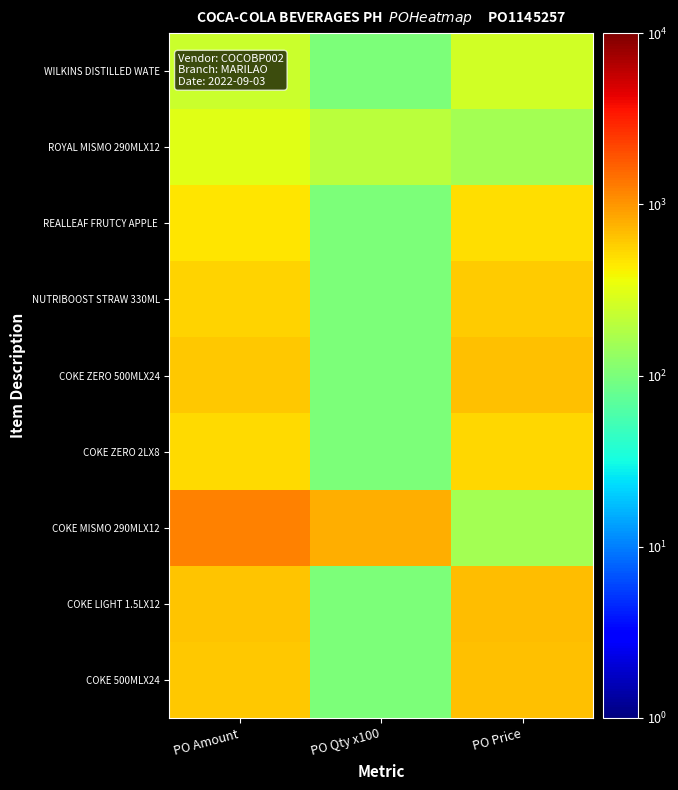

What is the total value across all series at PO Amount?

5188.3